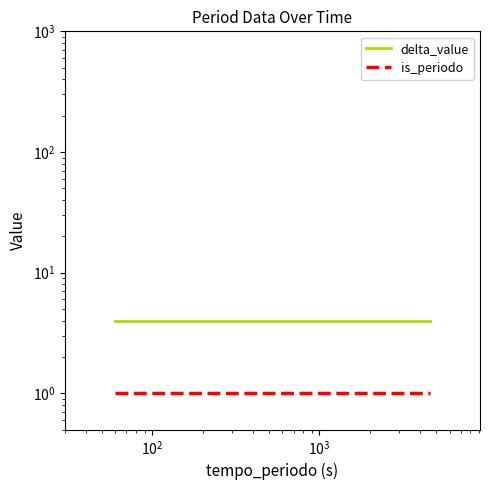

True or false: is_periodo has a value of 1 at $\mathdefault{10^{2}}$.

False